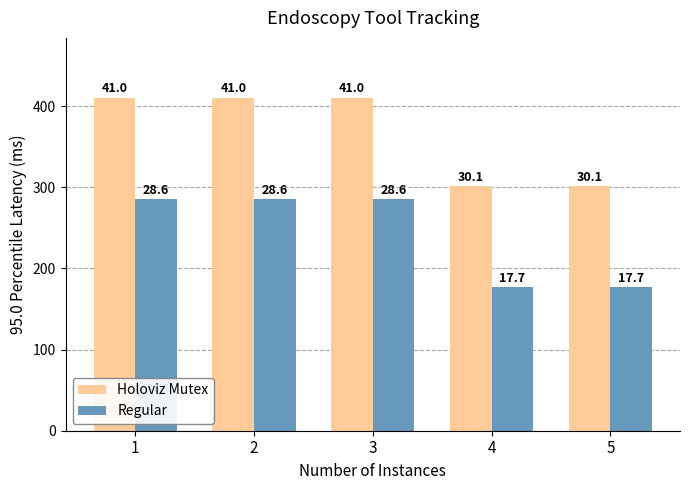

List the labels in order of Regular value, largest first.

1, 2, 3, 4, 5